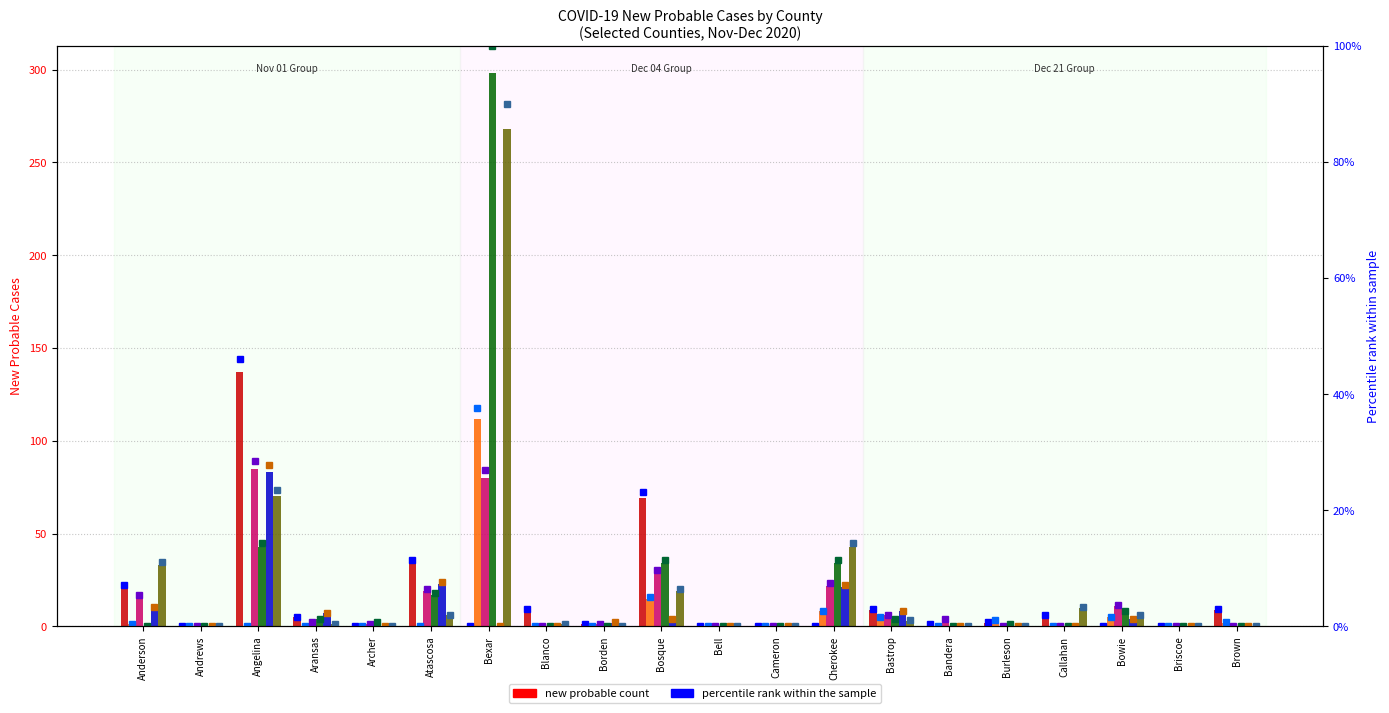

The value of New Probable 2020-12-21 at Bandera is 0.5. True or false?

False